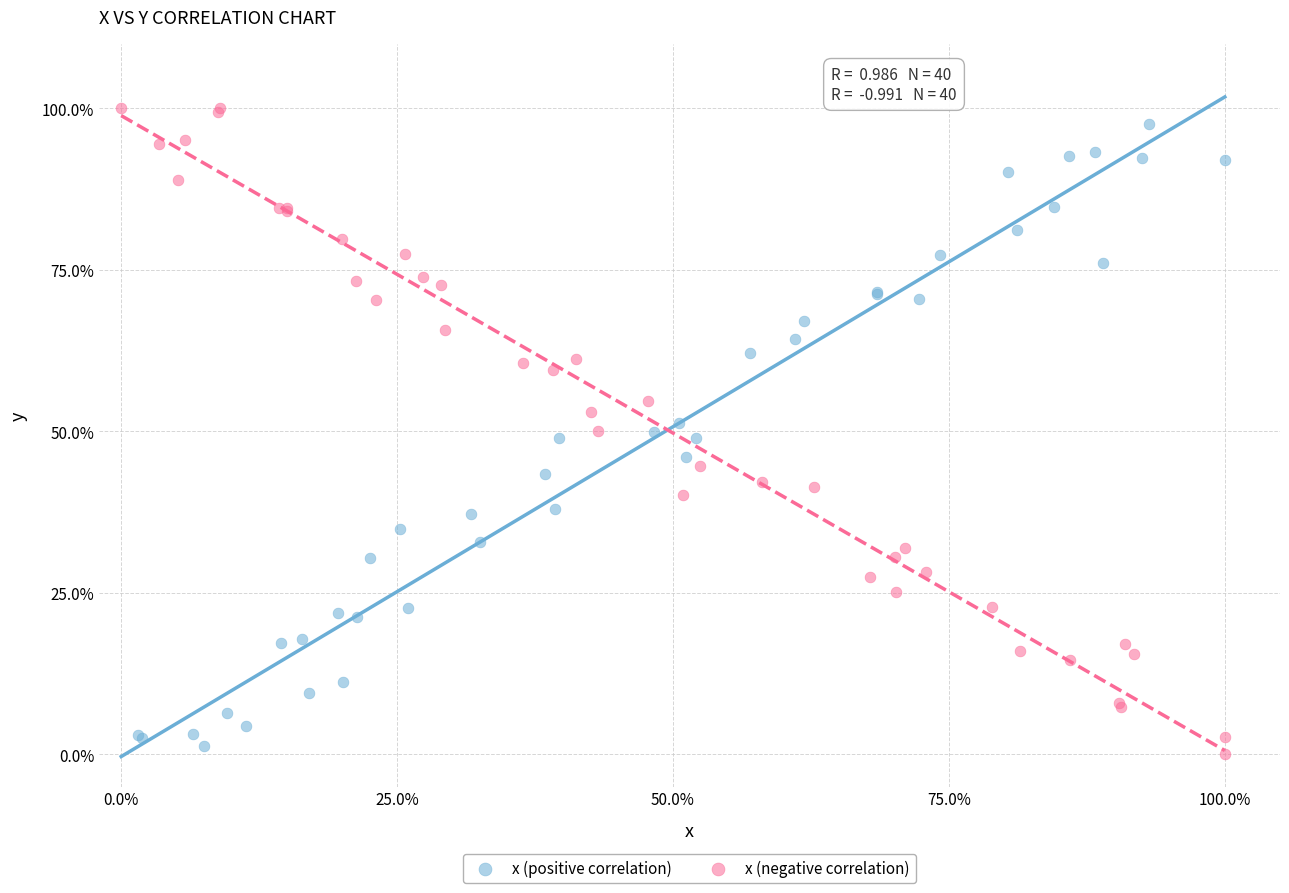

Which series has the largest Y range (max minus min)?

x (negative correlation)